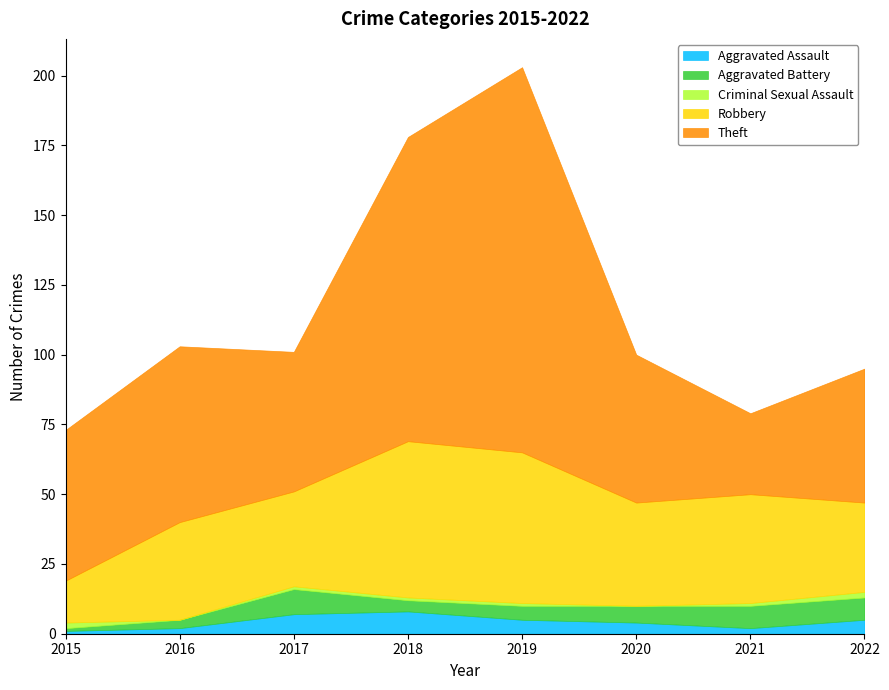

What is the greatest value displayed?

138